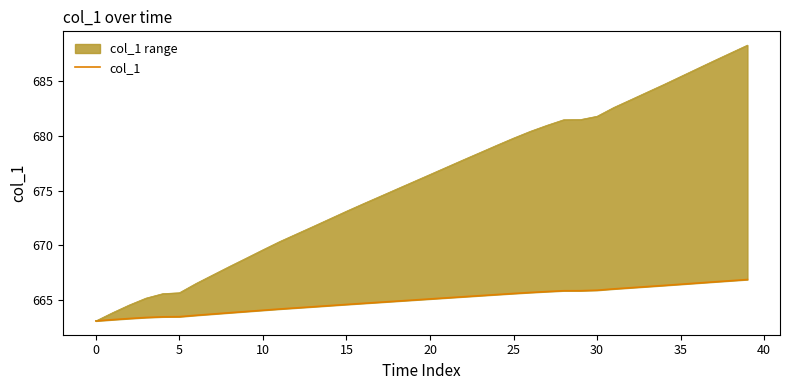

How many values are below 665?

20